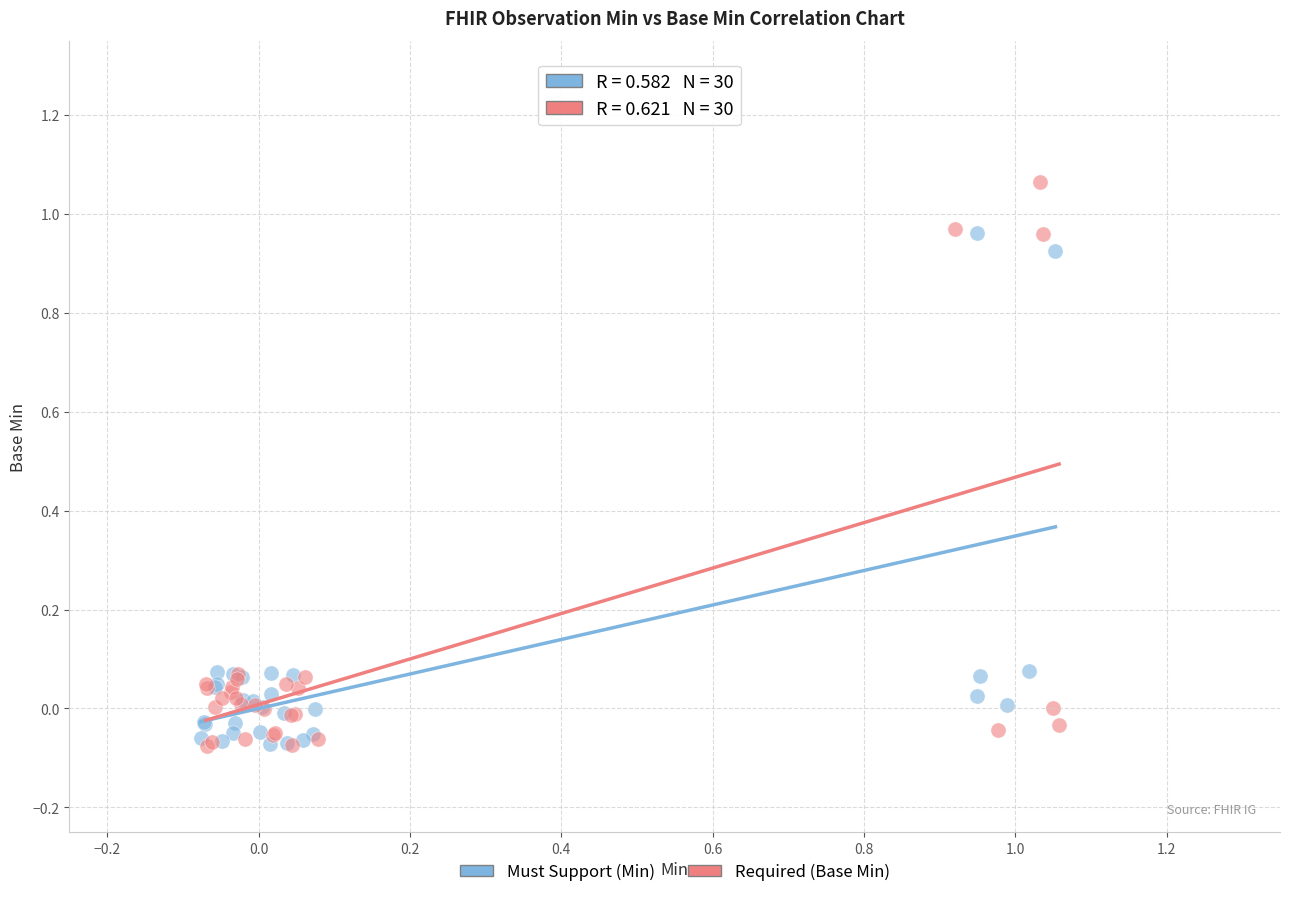

Which series contains the highest Y value?

Required (Base Min)